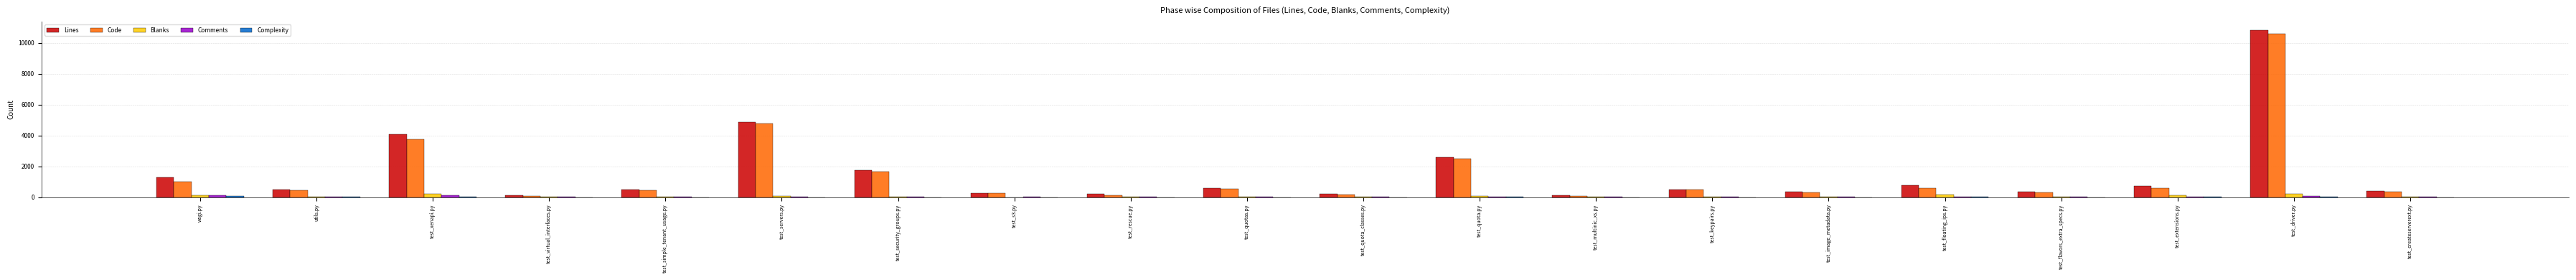

At which label is Lines closest to 5479?

test_servers.py